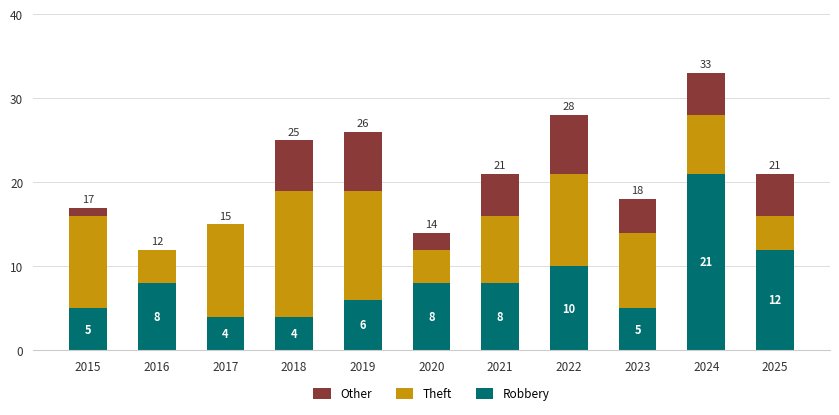

The Robbery series shows 12 at 2025. True or false?

True